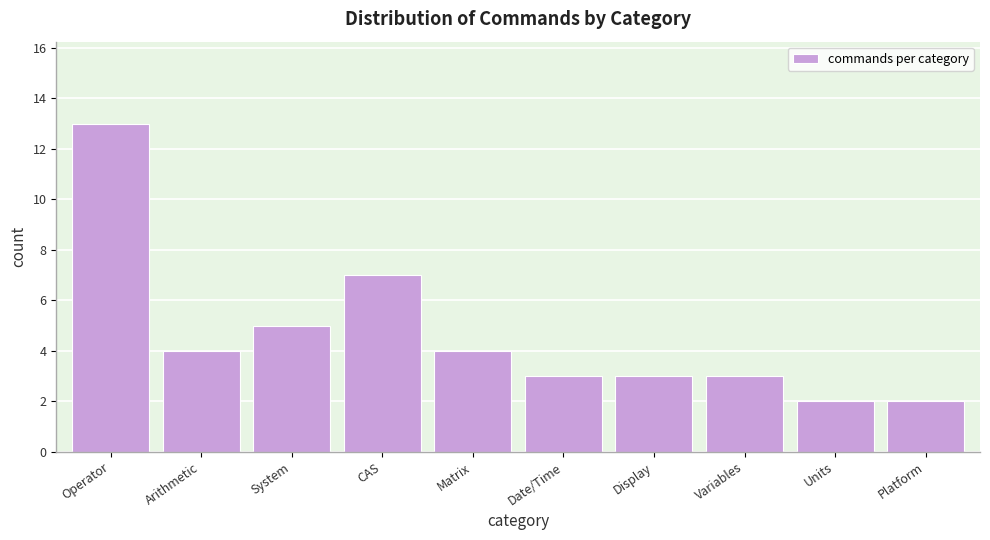

Reading right to left, list all the values displayed in this chart.

2	2	3	3	3	4	7	5	4	13